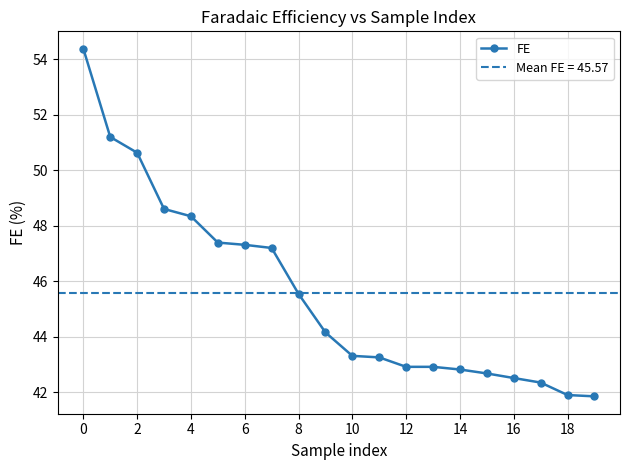

True or false: the data shows 22.4 at 10.

False